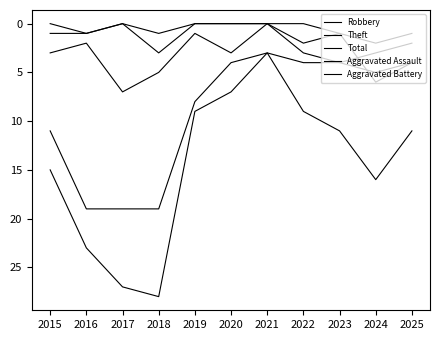

Is it true that Robbery equals 2 at 2016?

True